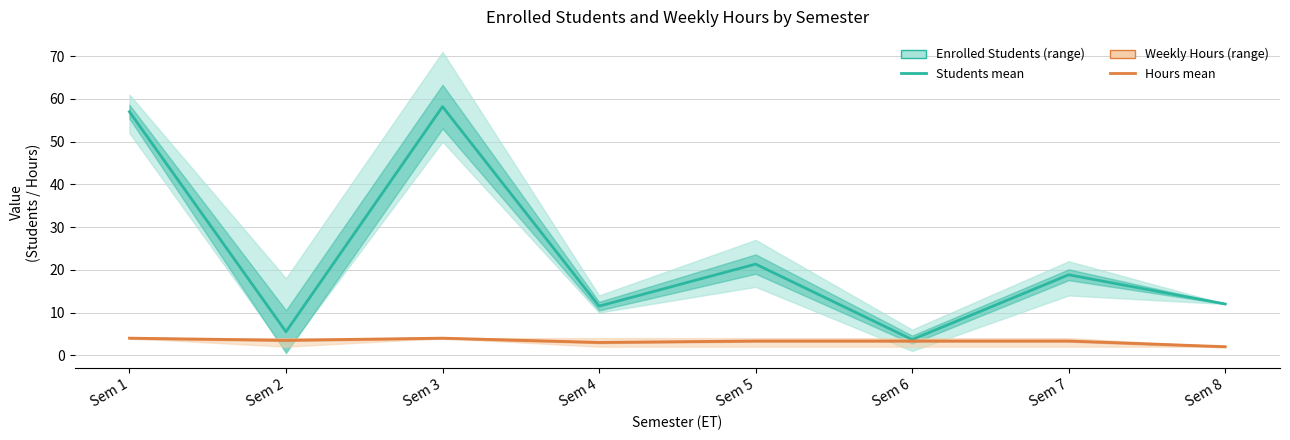

Reading left to right, extract all data points from this chart.

Enrolled Students: Sem 1=57.0	Sem 2=5.5	Sem 3=58.2	Sem 4=11.5	Sem 5=21.3	Sem 6=3.7	Sem 7=18.8	Sem 8=12.0
Weekly Hours: Sem 1=4.0	Sem 2=3.5	Sem 3=4.0	Sem 4=3.0	Sem 5=3.3	Sem 6=3.3	Sem 7=3.3	Sem 8=2.0